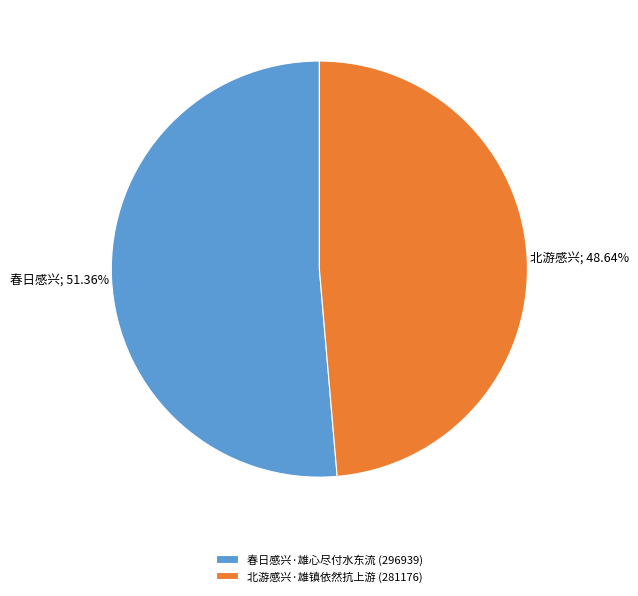

Between 北游感兴·雄镇依然抗上游 and 春日感兴·雄心尽付水东流, which is larger?

春日感兴·雄心尽付水东流